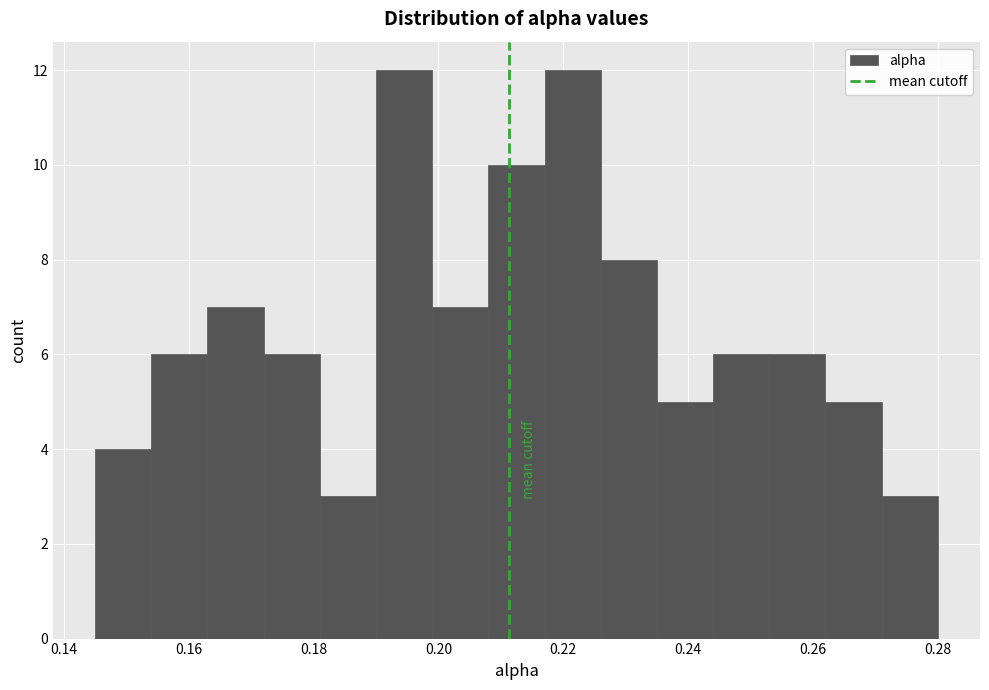

What is the height of the bar covering 0.271 to 0.280 on the x-axis? Neither the bar edges nor the heights are printed on the chart, so give them approximately, as read against the axes.

3